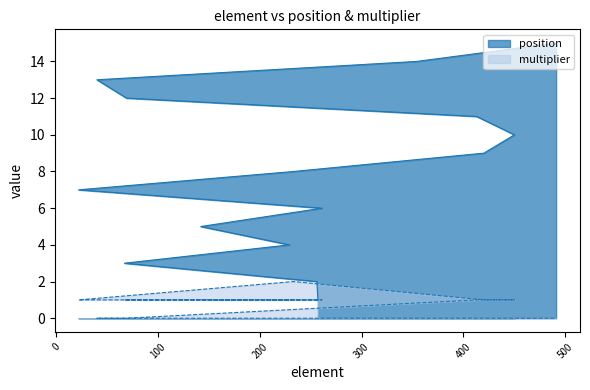

The value of position at 233 is 8. True or false?

True